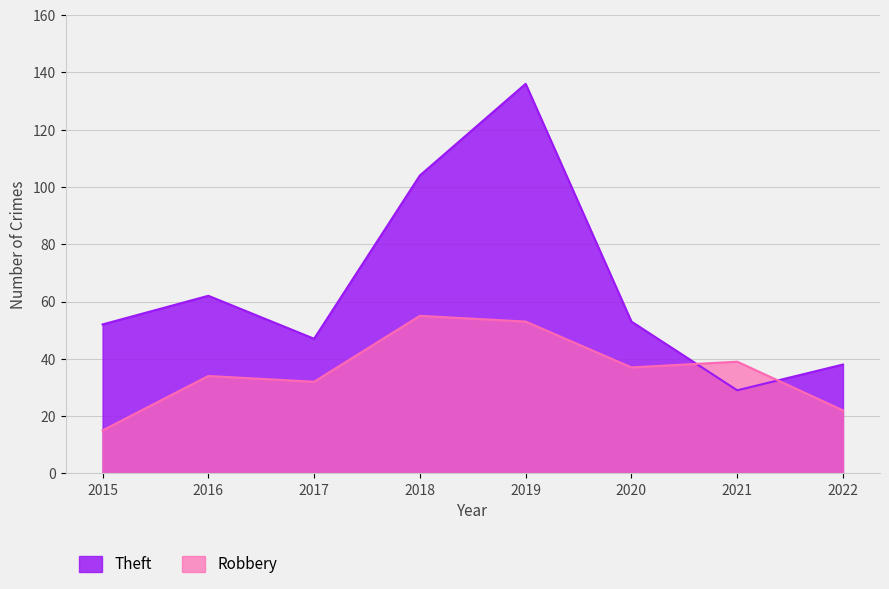

Reading left to right, extract all data points from this chart.

Theft: 52	62	47	104	136	53	29	38
Robbery: 15	34	32	55	53	37	39	22